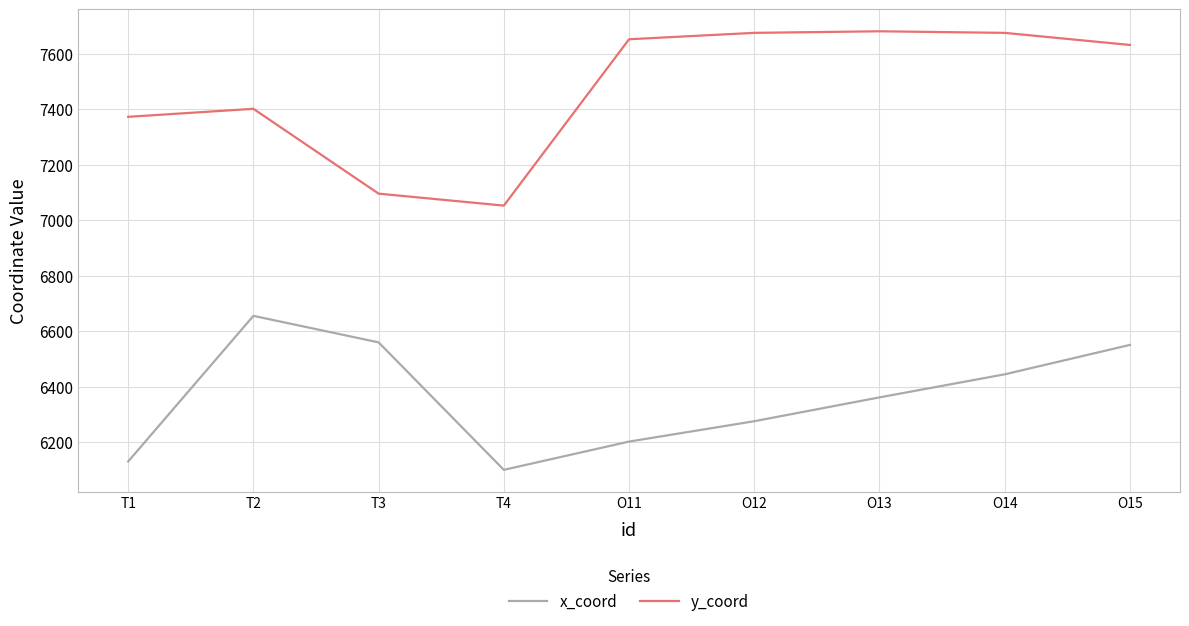

True or false: y_coord has more than 0 points higher than both neighbors.

True